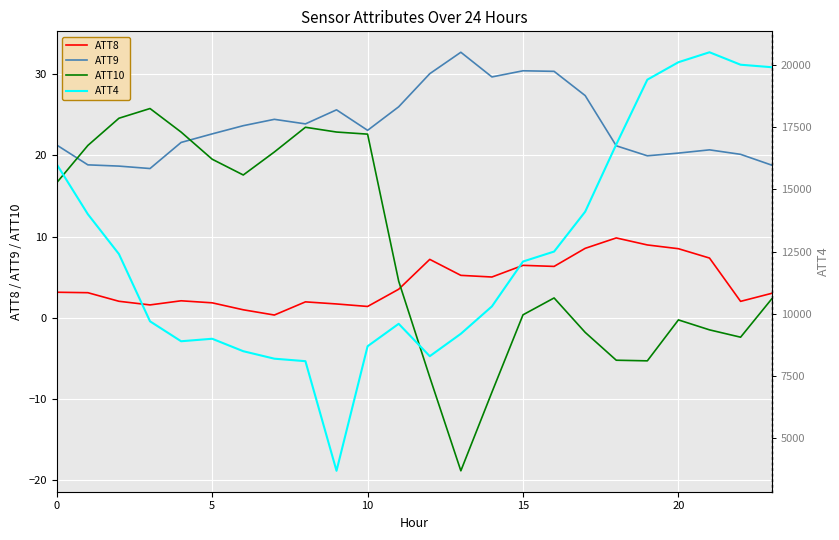

The value of ATT8 at 20 is 8.5. True or false?

True